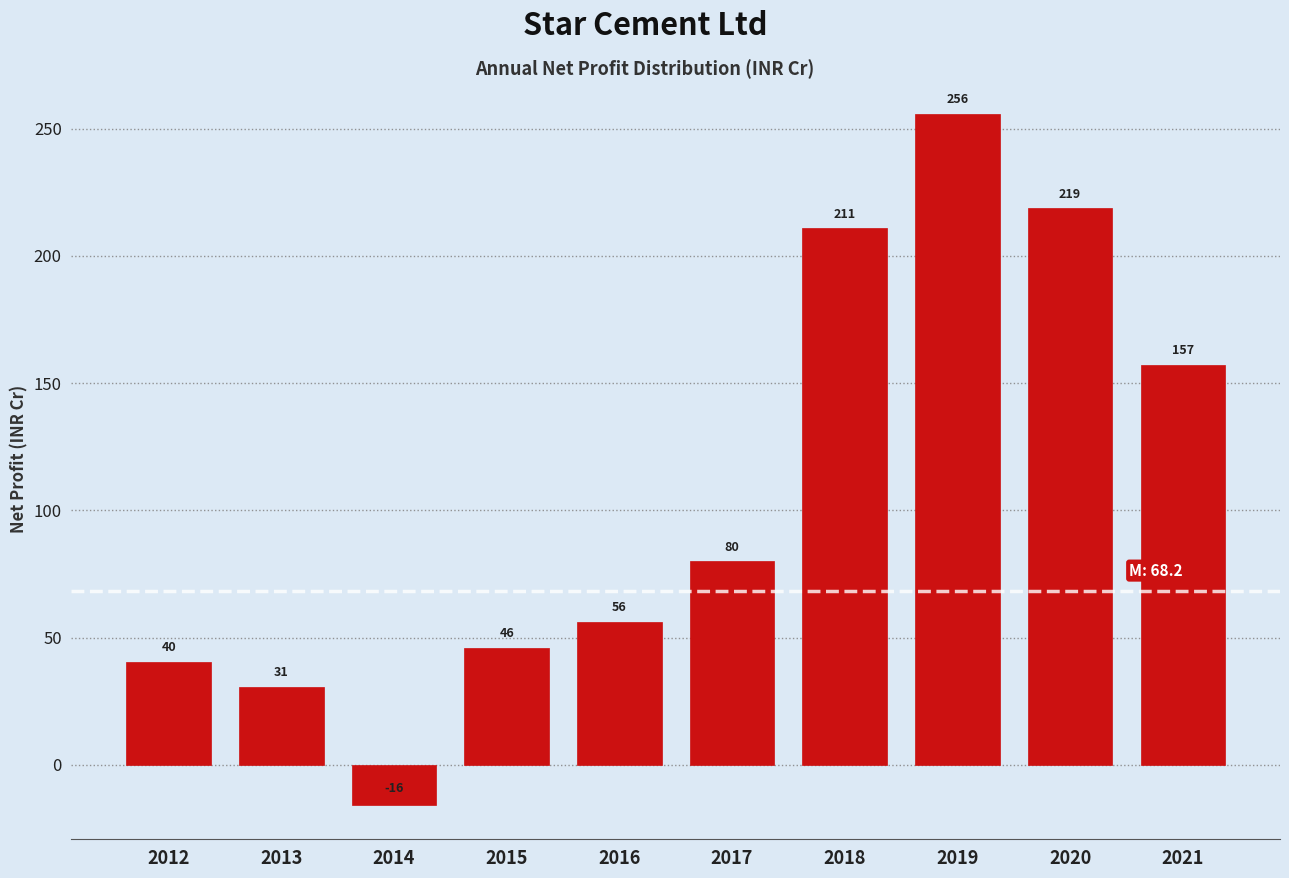

The value at 2019 is 255.9. True or false?

True